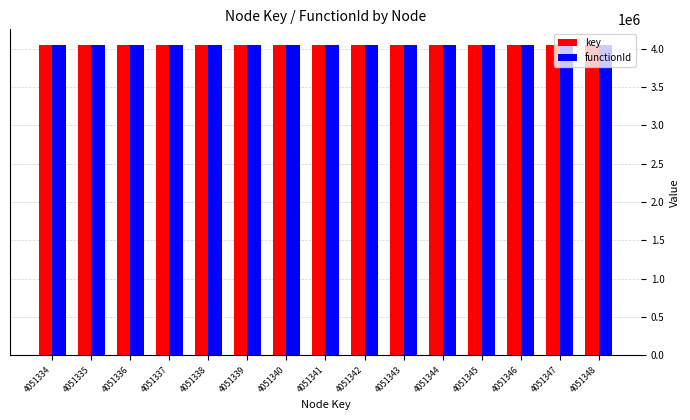

What is the sum of all functionId values?

60770010